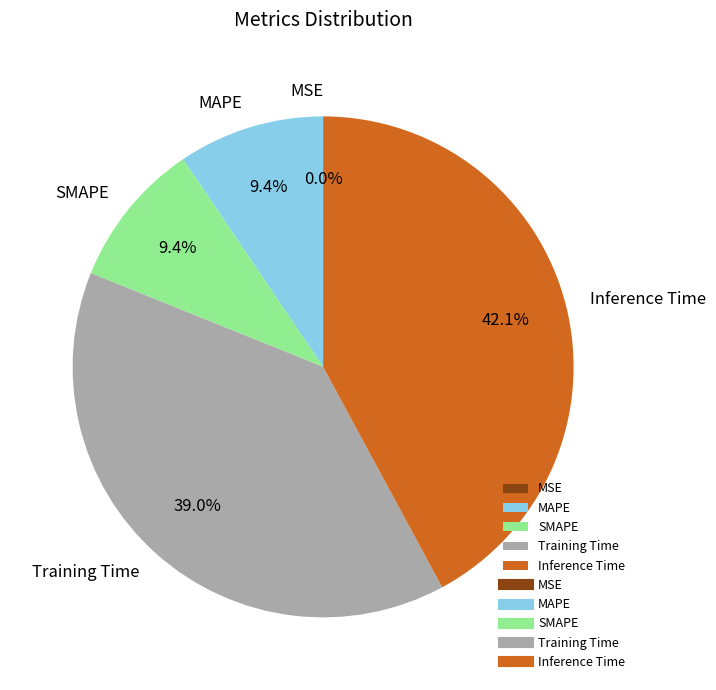

To the nearest percent, what is the difference between the SMAPE and Training Time slice percentages?

30%